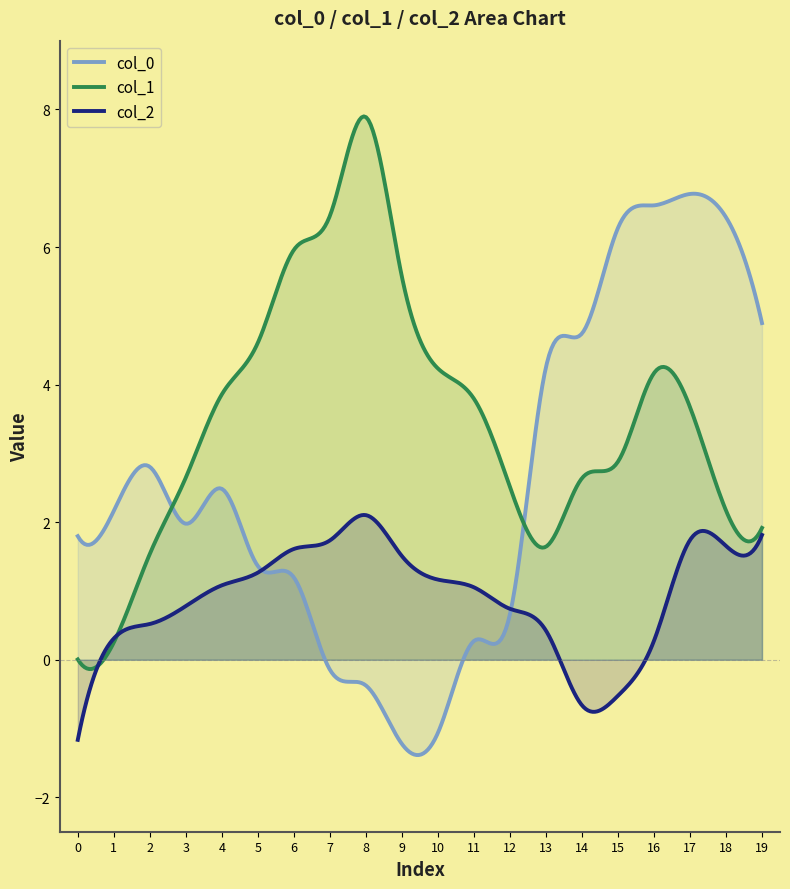

What are all the series names shown in the legend?

col_0, col_1, col_2